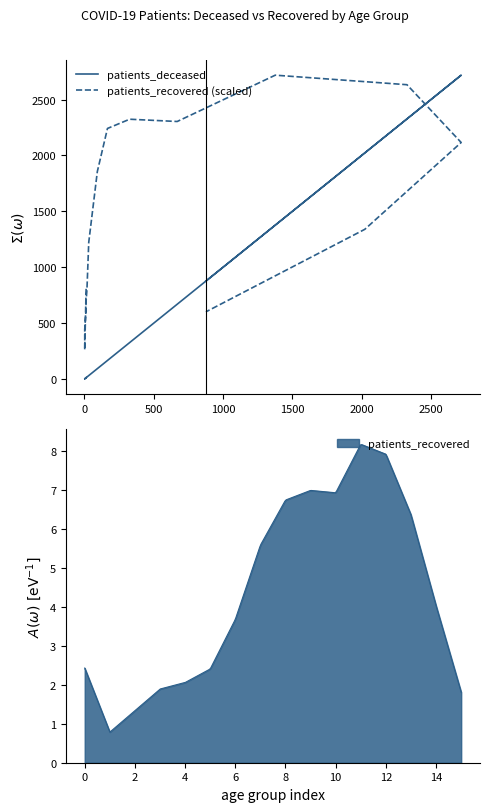

Which series has the largest total across all categories?

patients_recovered (scaled)